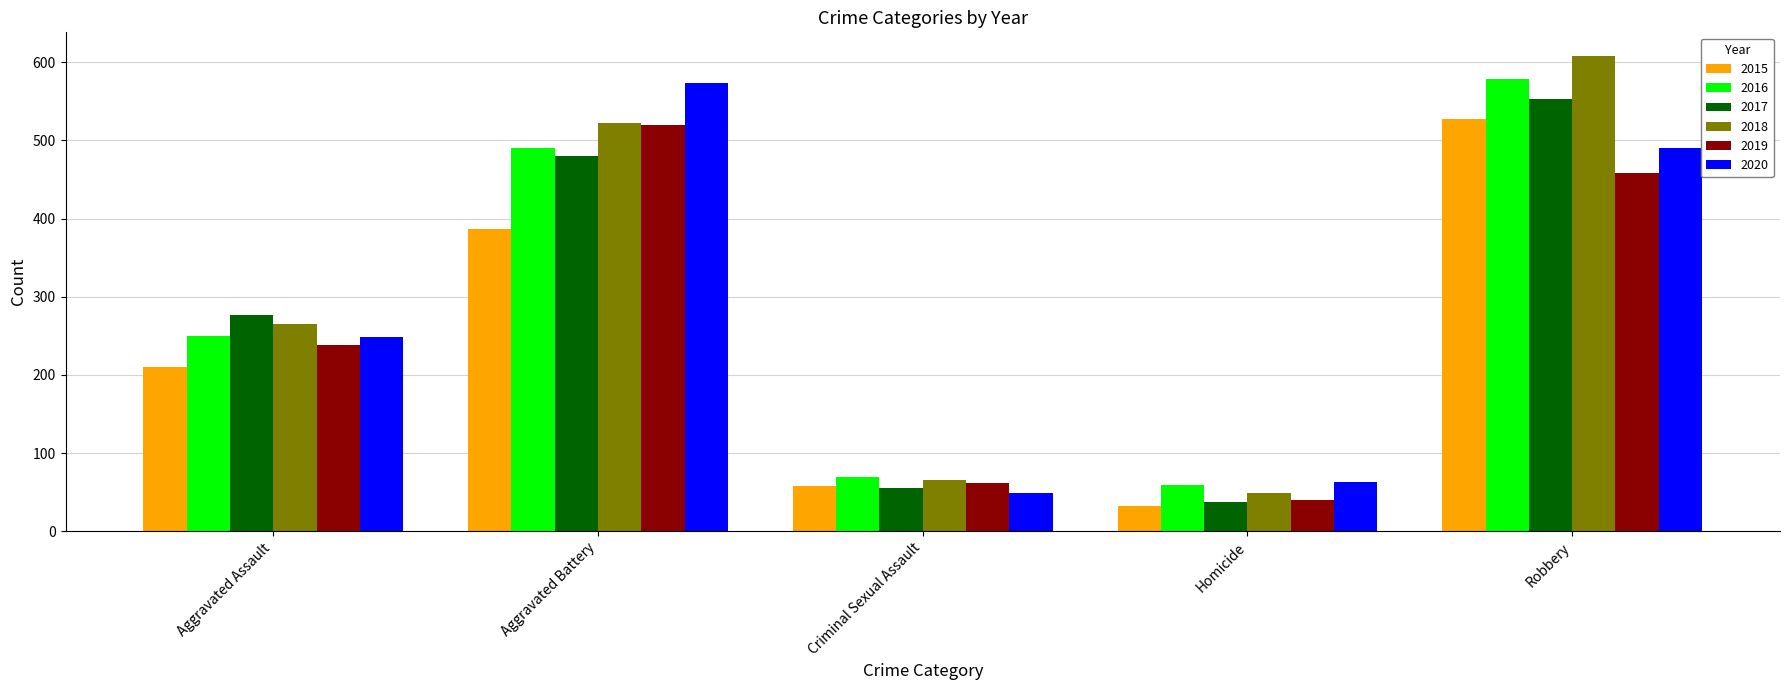

Which series has the largest range (max minus min)?

2018